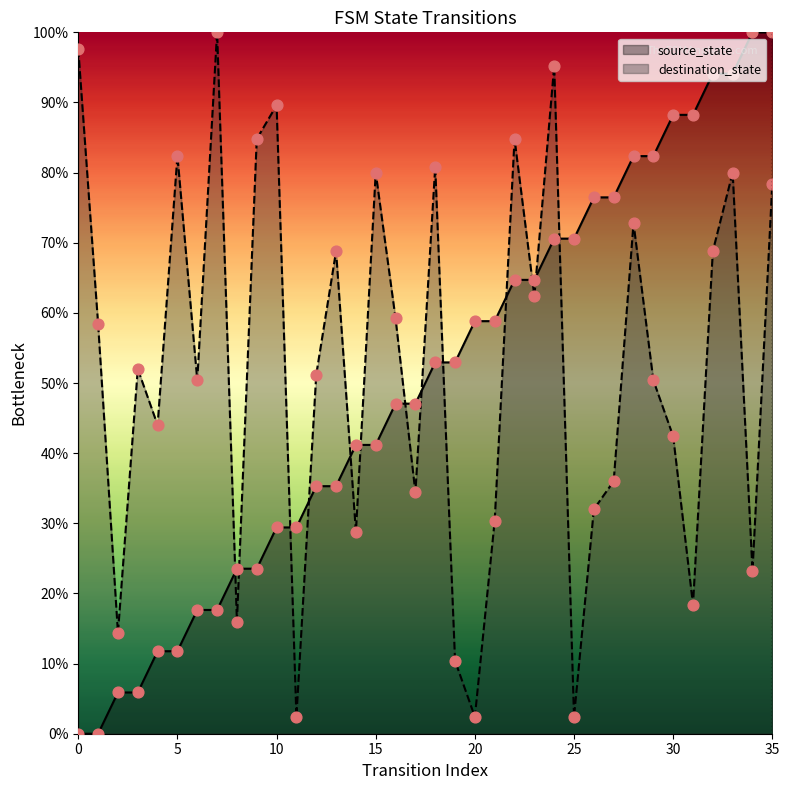

At how many categories does at least one series exceed 21?

35